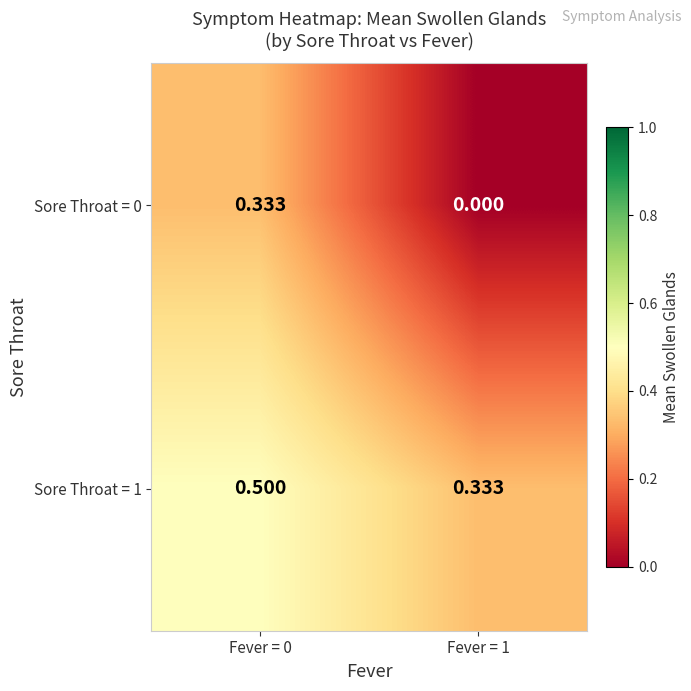

Which series has the largest range (max minus min)?

Sore Throat = 0